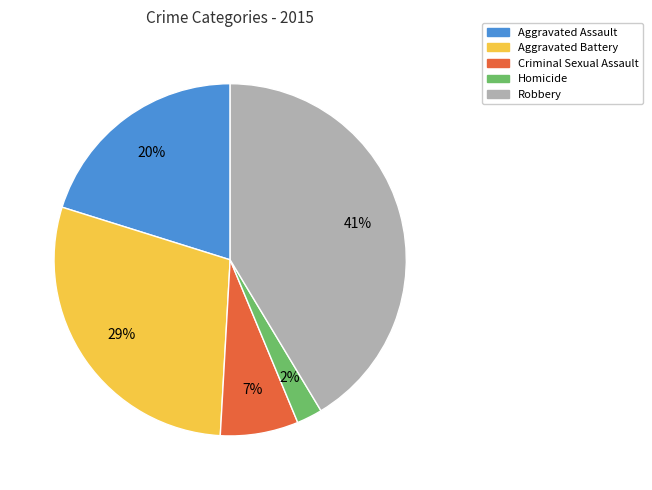

Rank the categories by value from lowest to highest.

Homicide, Criminal Sexual Assault, Aggravated Assault, Aggravated Battery, Robbery